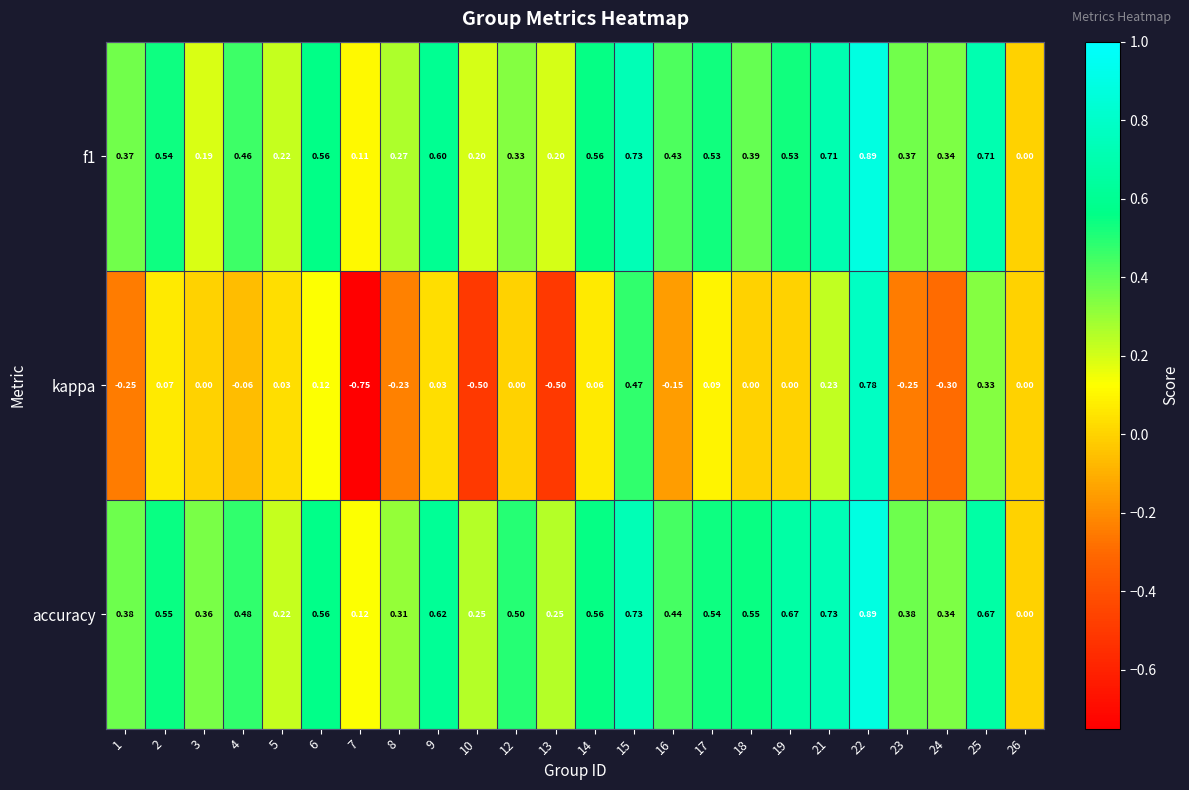

Which series has the widest spread of values?

kappa